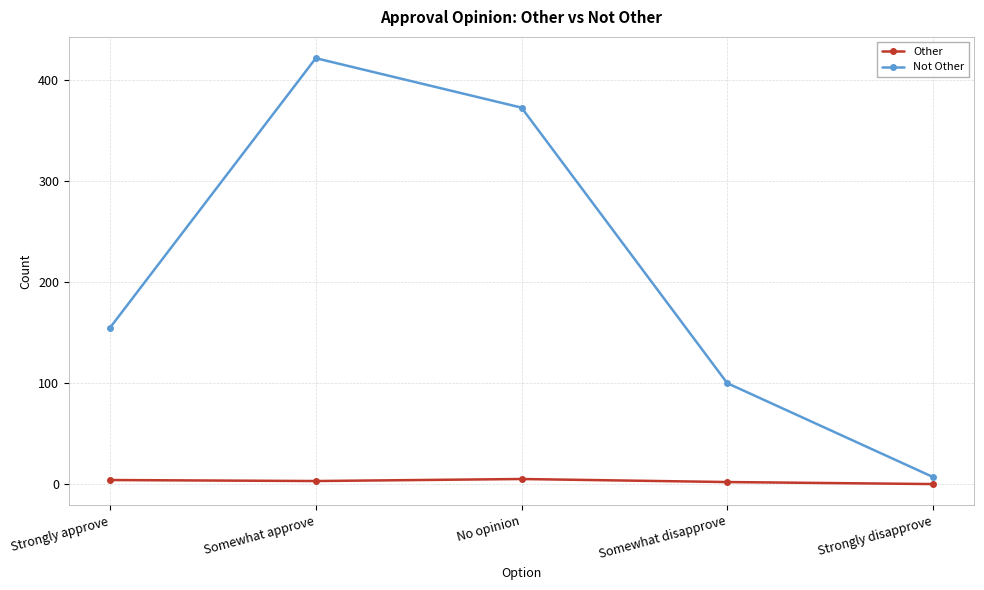

At which category does the chart reach its peak across all series?

Somewhat approve